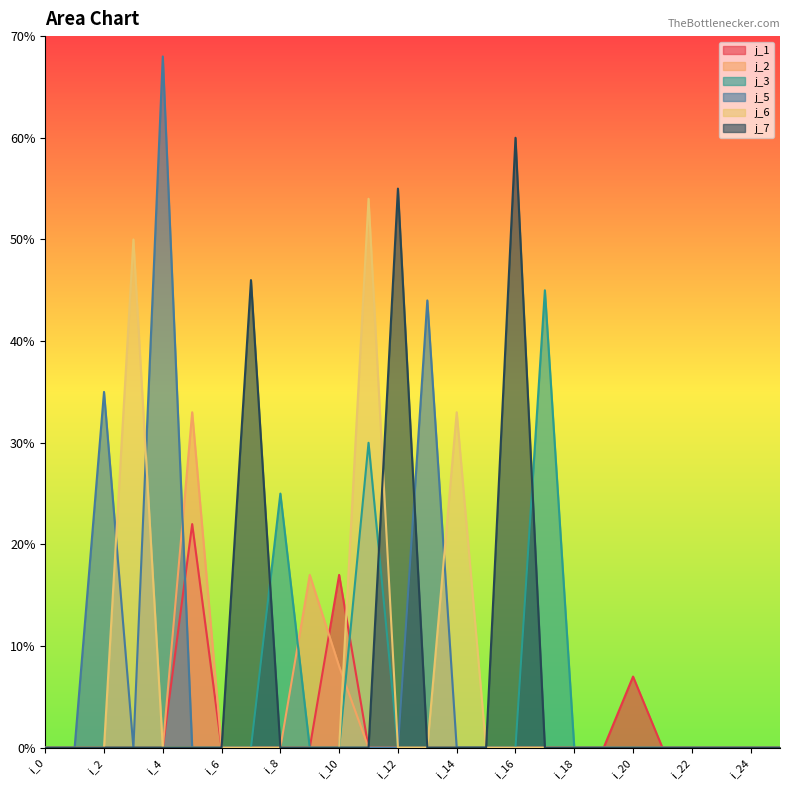

After their last crossing, which series has the higher values: j_1 or j_2?

j_1